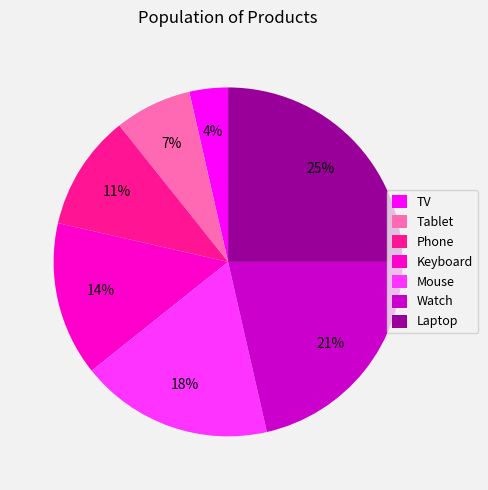

Which has a higher value, Laptop or Tablet?

Laptop